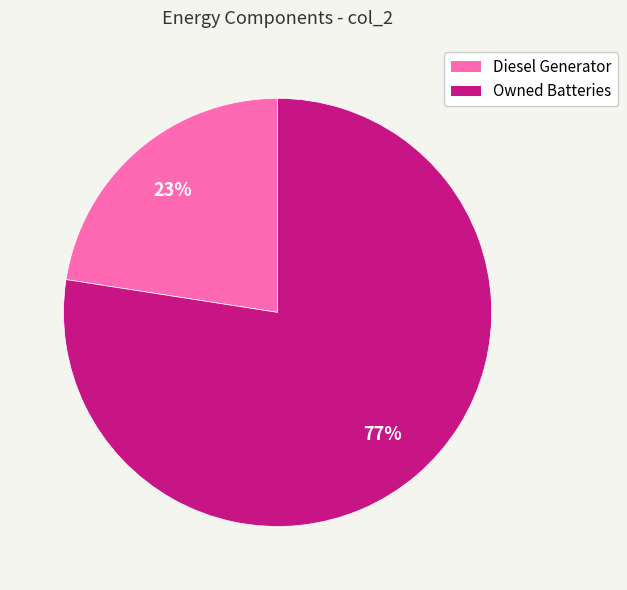

To the nearest percent, what portion does Owned Batteries represent?

77%